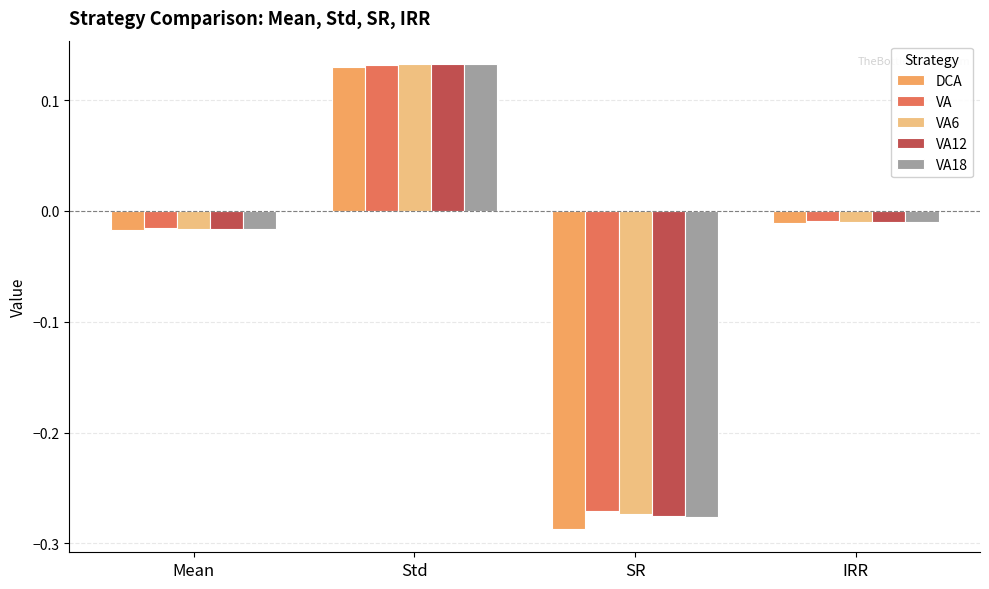

At which category is the sum across all series the highest?

Std